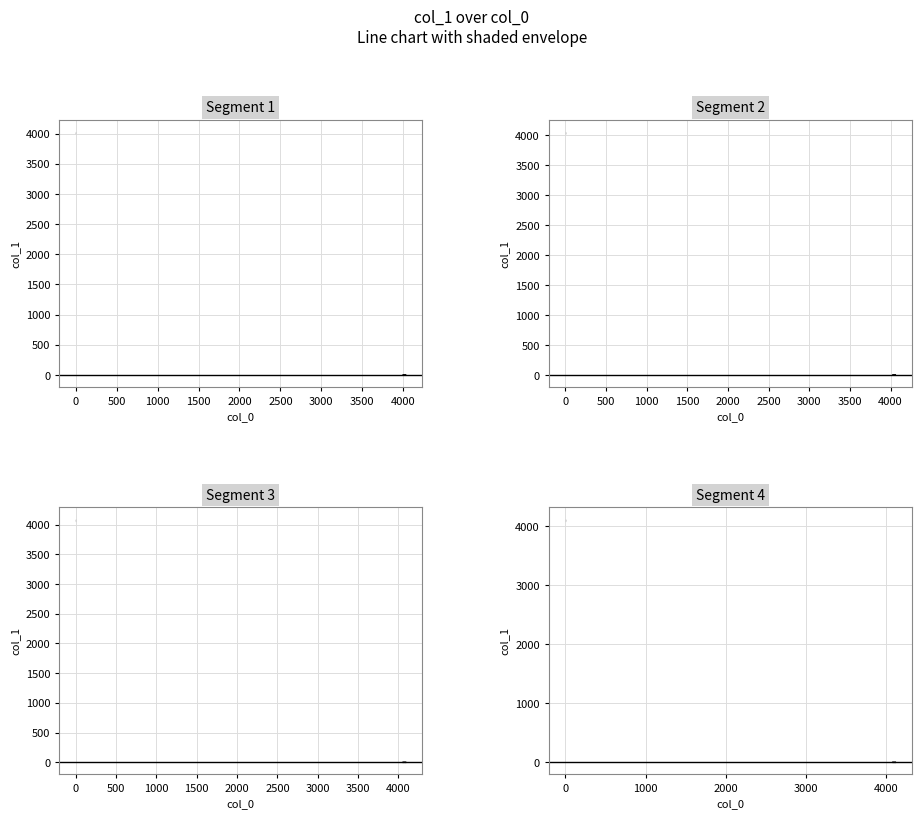

What value does the Segment 3 series have at 500?

0.5